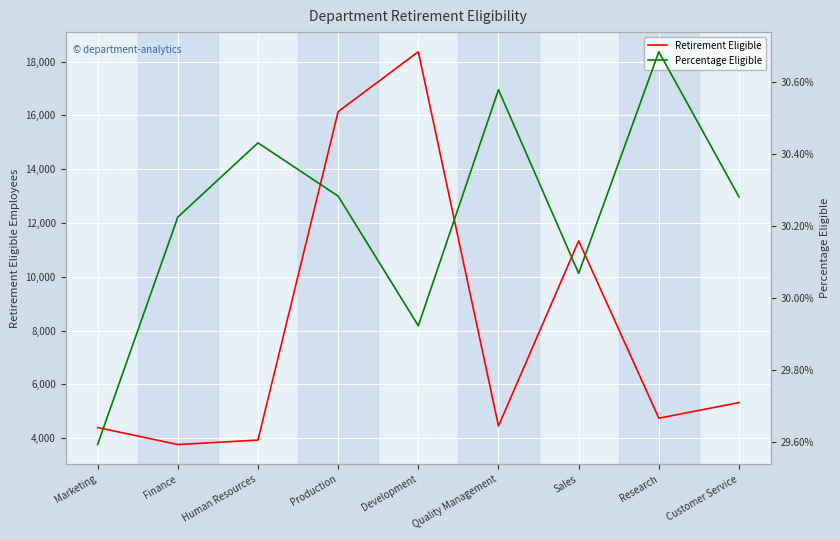

Which label corresponds to the smallest value in the chart?

Marketing